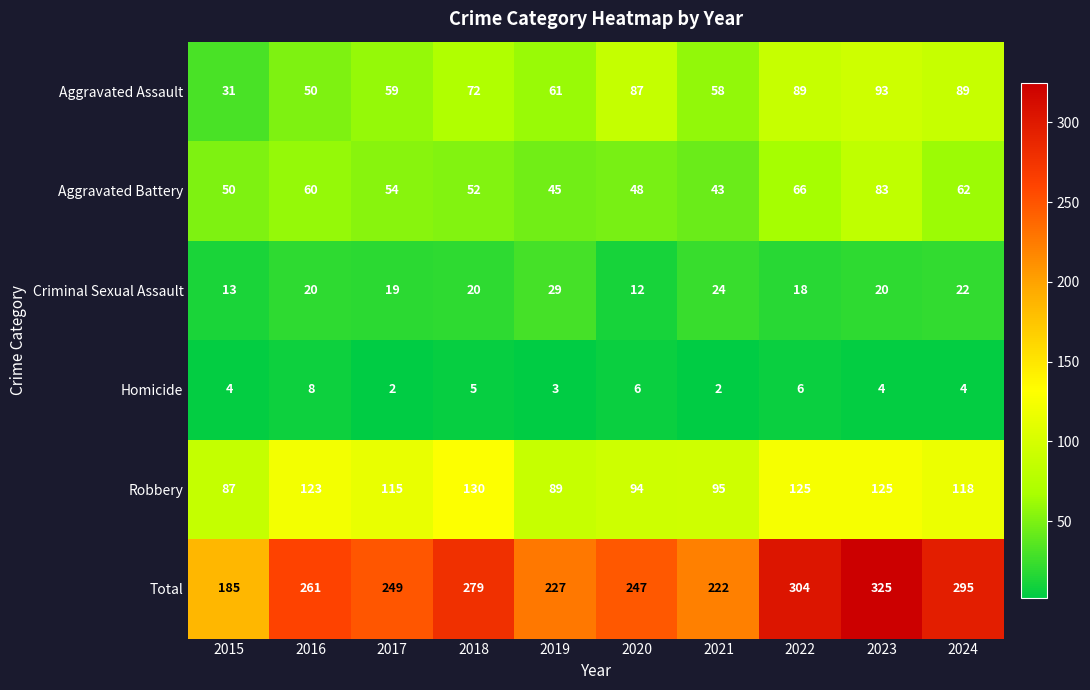

Count the number of categories in the chart.

10